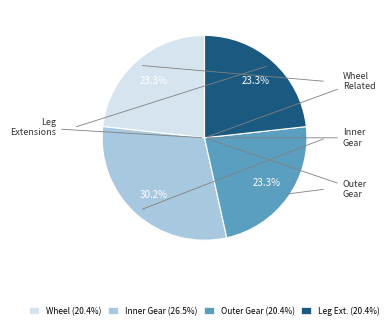

What is the largest slice in the pie chart?

Inner Gear (26.5%)